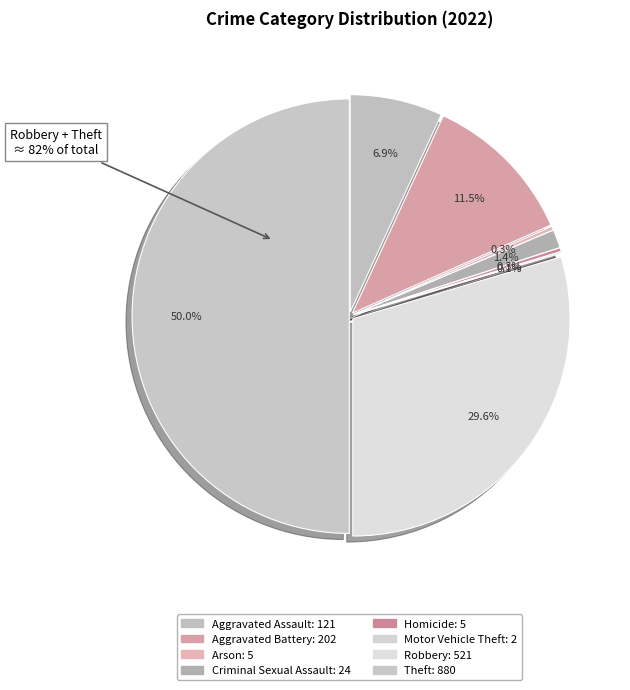

To the nearest percent, what is the difference between the largest and smallest slice percentages?

50%